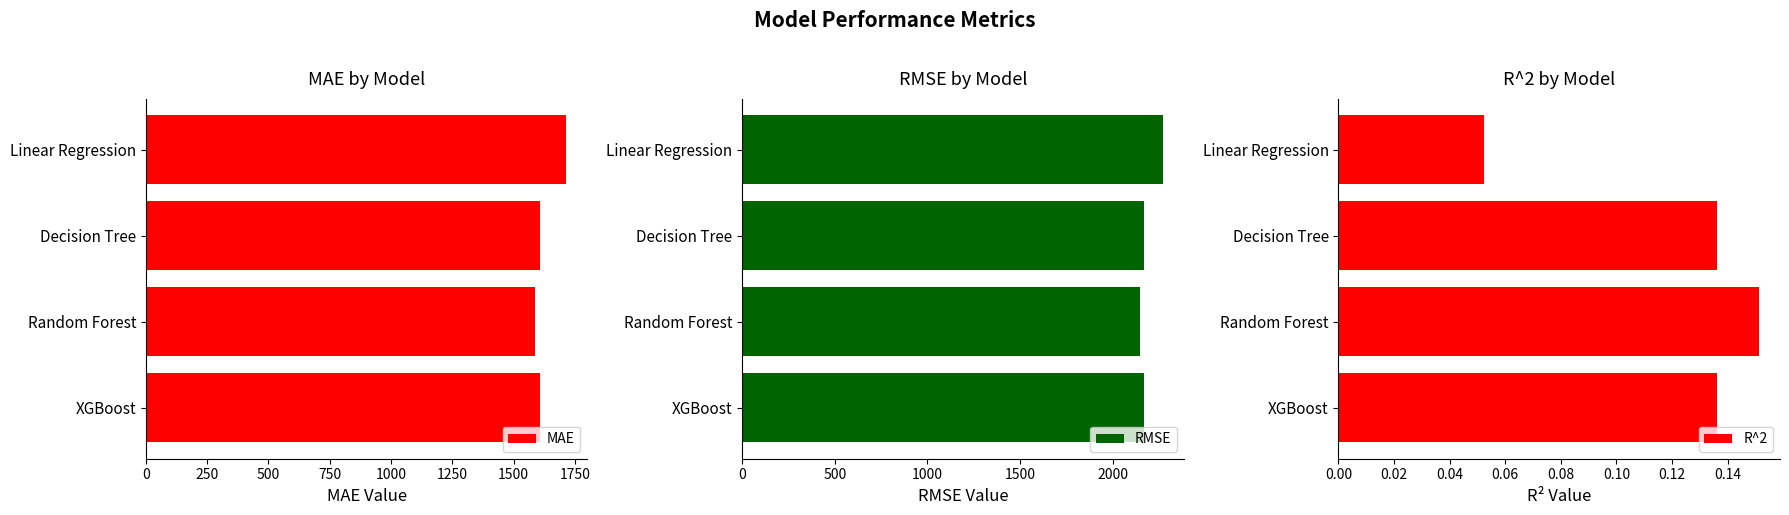

The value of MAE at XGBoost is 1606.7. True or false?

True